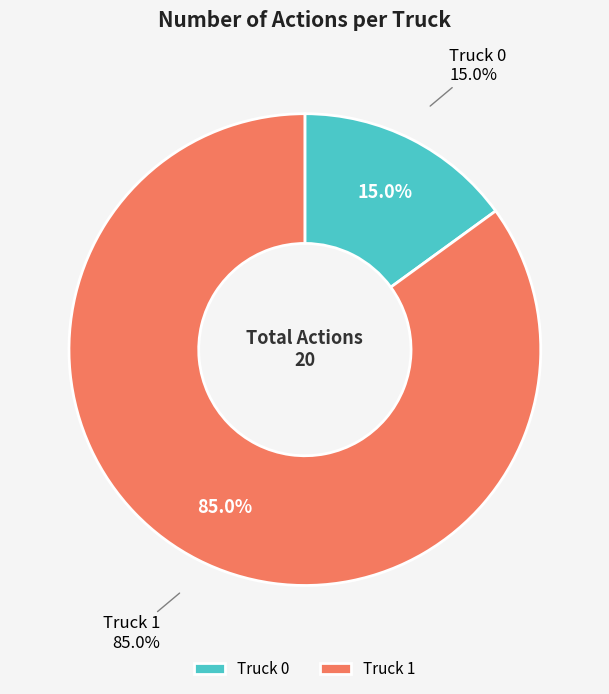

How many slices are in this pie chart?

2